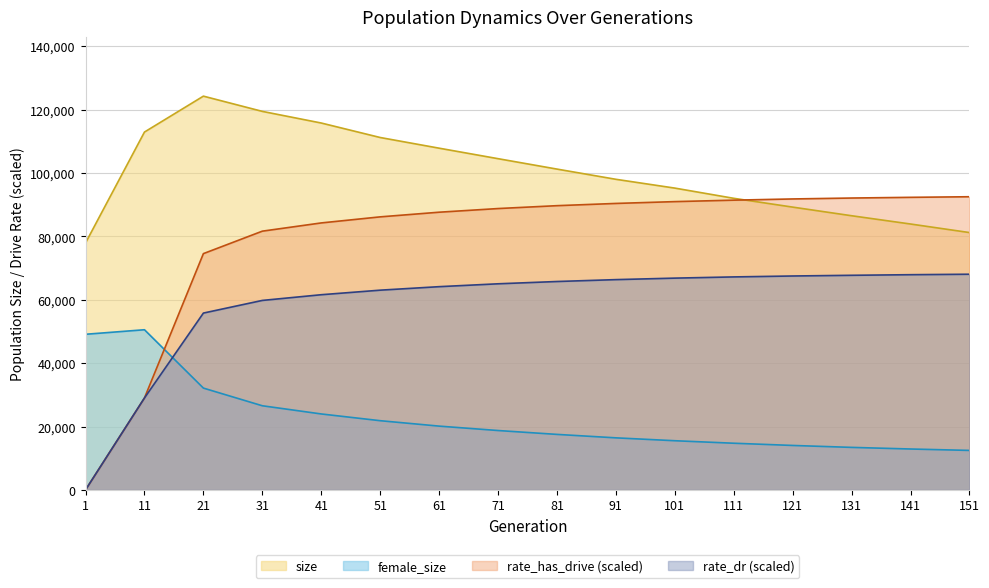

What is the spread (max minus min) of values at 11?

83913.3